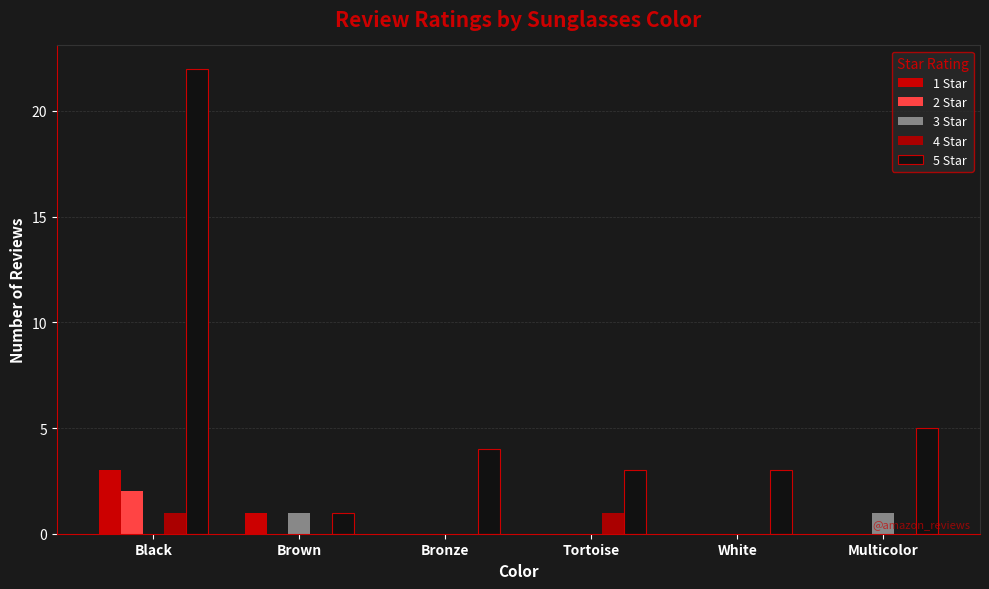

Which label corresponds to the largest value in the chart?

Black